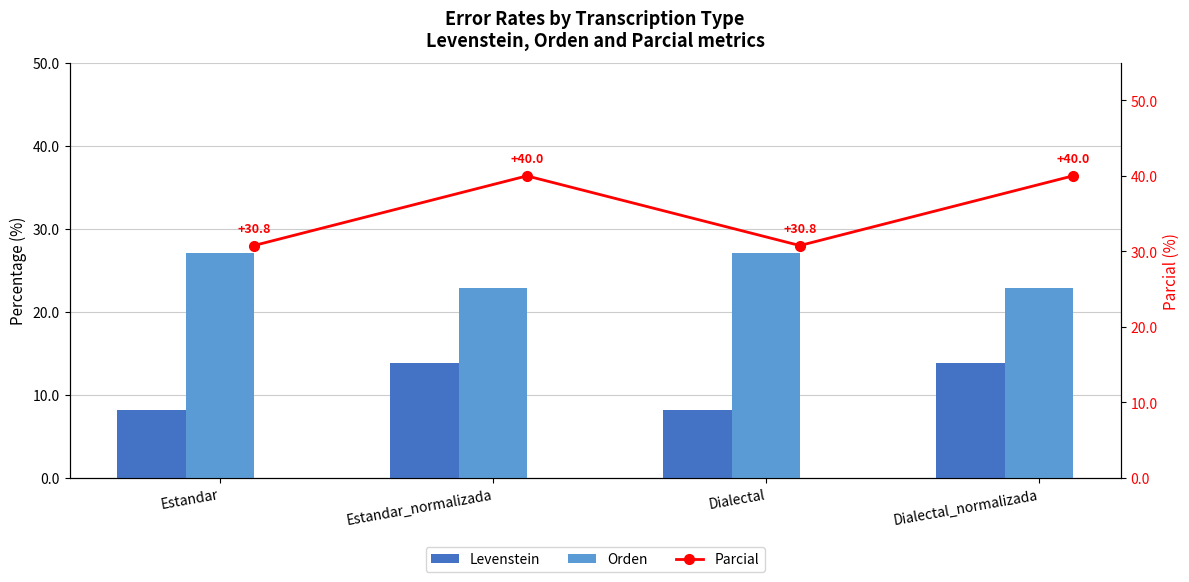

What is the minimum value for Levenstein?

8.1